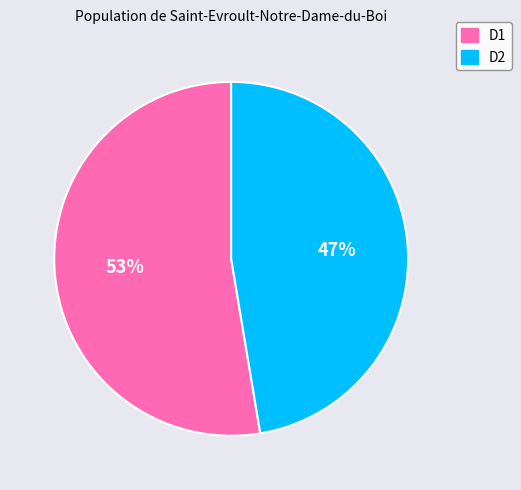

How many slices are in this pie chart?

2